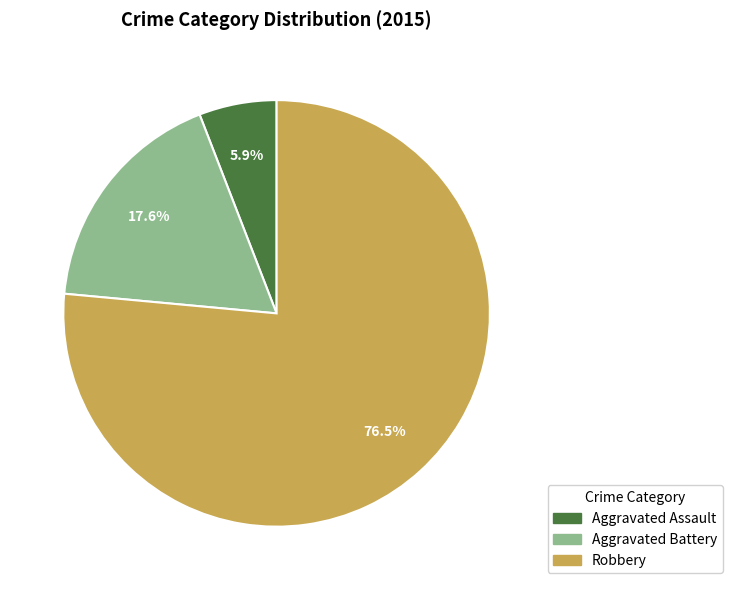

True or false: Aggravated Assault accounts for 6% of the total.

True